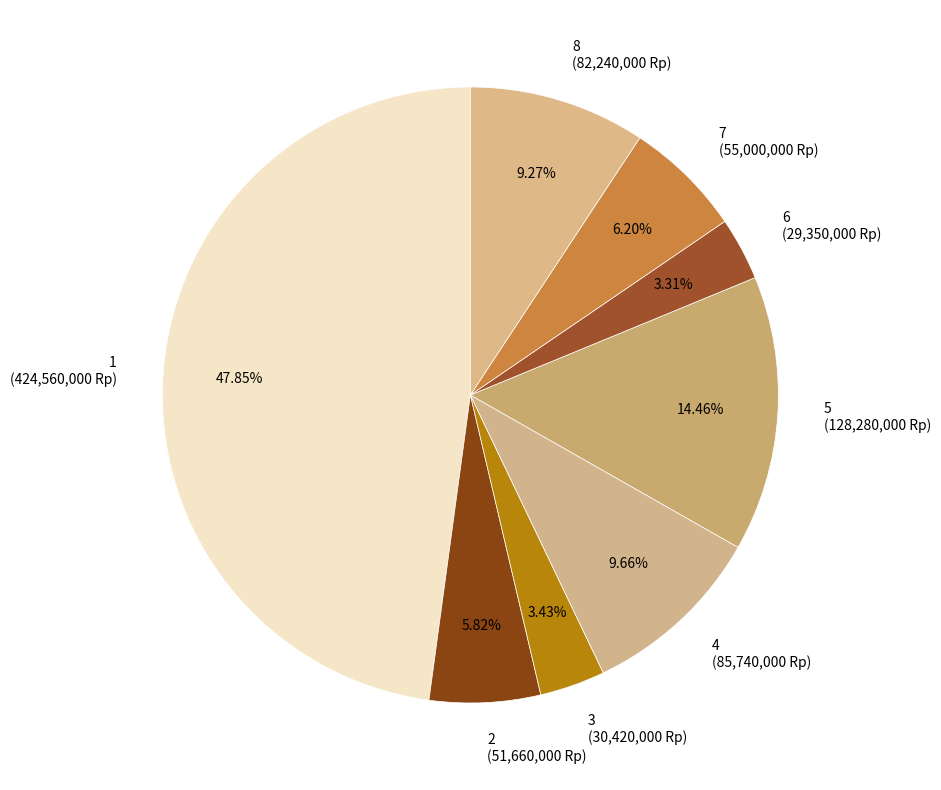

Do 5 and 8 together represent more than half of the pie?

No